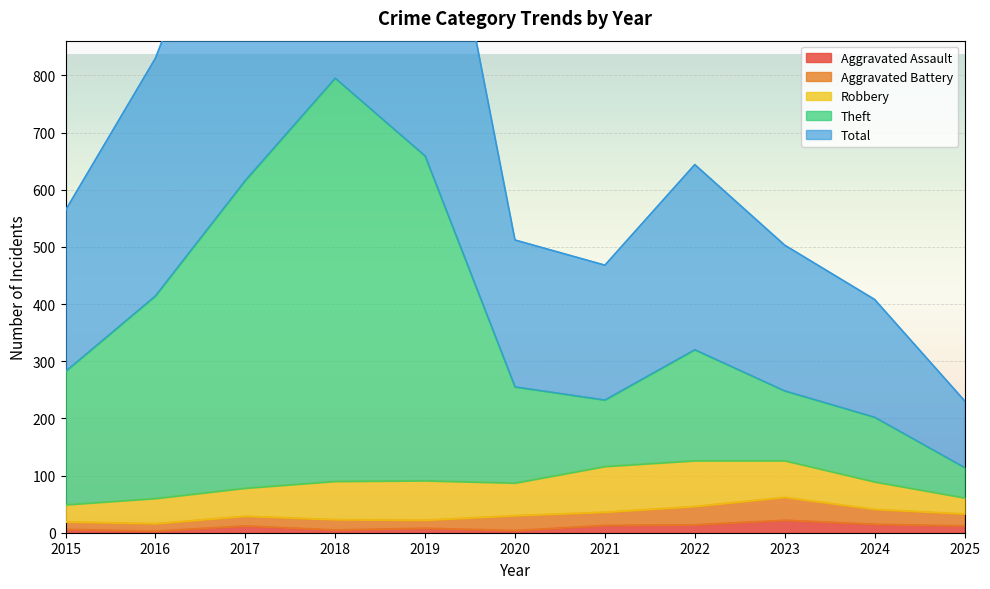

Rank the categories by Aggravated Assault value from lowest to highest.

2016, 2020, 2018, 2015, 2019, 2017, 2025, 2021, 2022, 2024, 2023